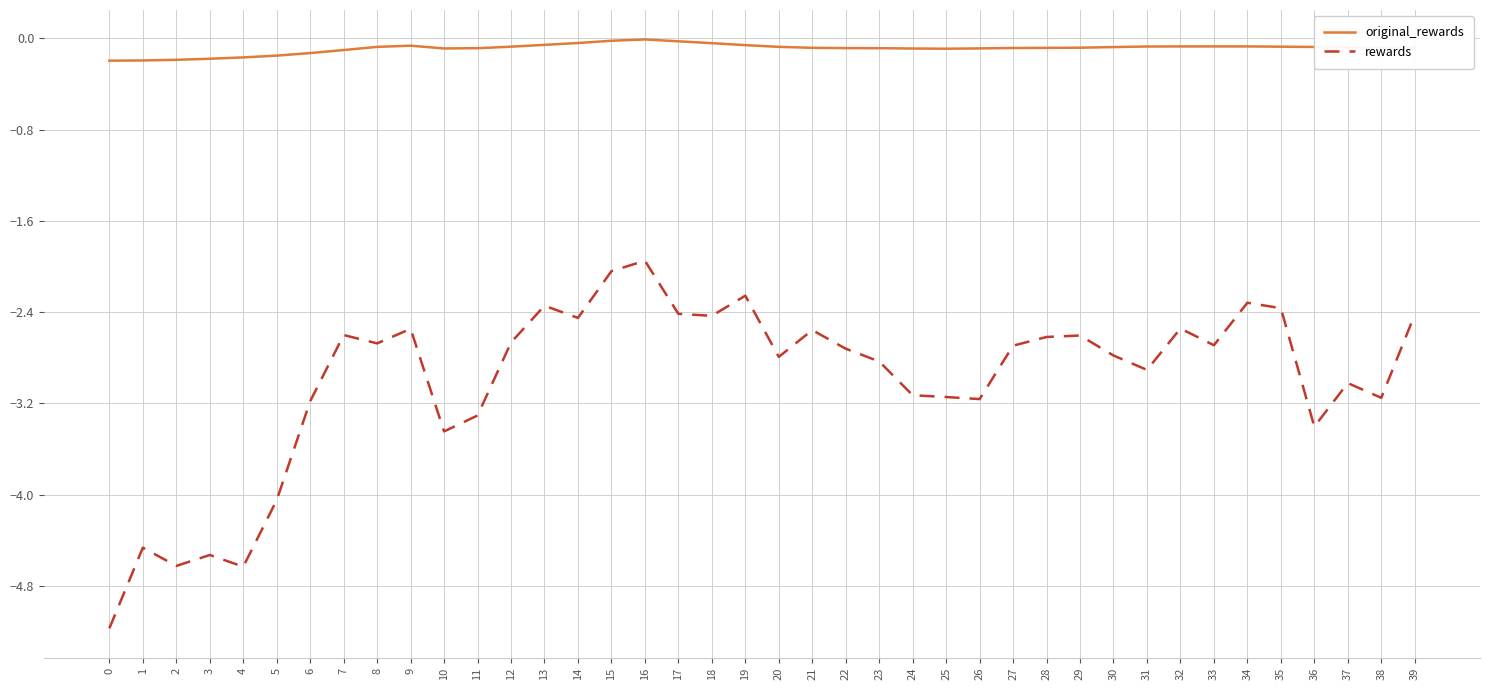

True or false: original_rewards has a value of -0.1 at 24.

True